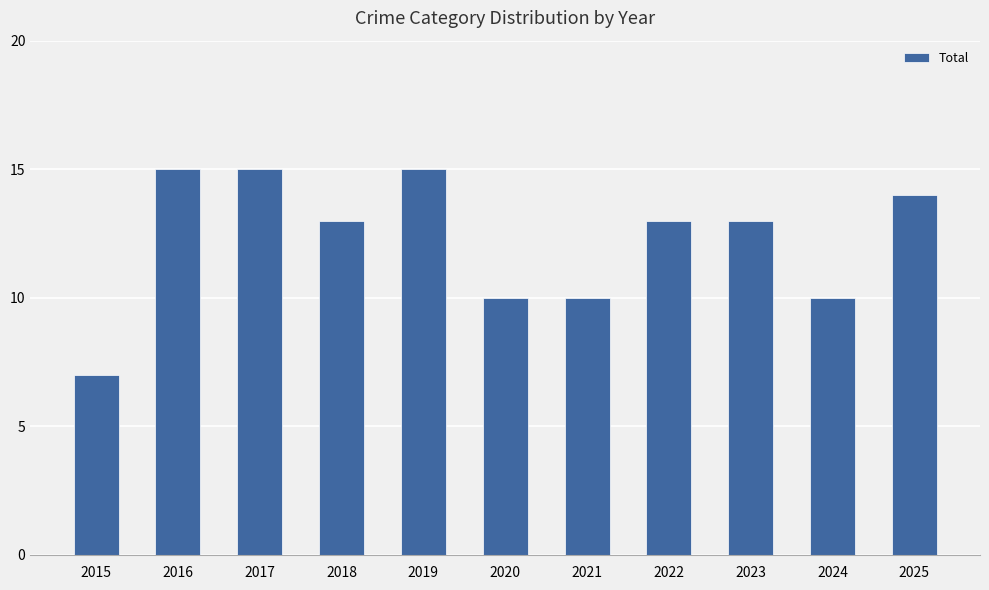

What is the value of the 8th bar from the left?

13